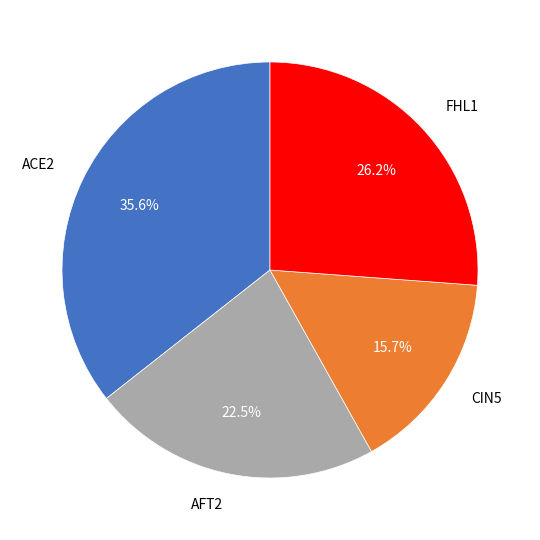

Between FHL1 and ACE2, which is larger?

ACE2